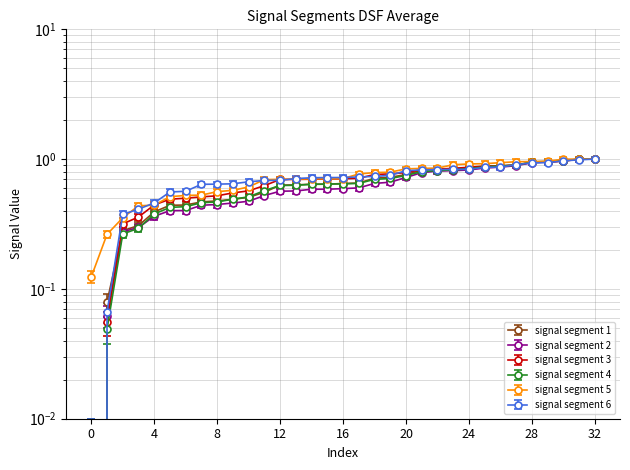

What is the sum of the signal segment 4 values at signal segment 9 and 22?

1.3